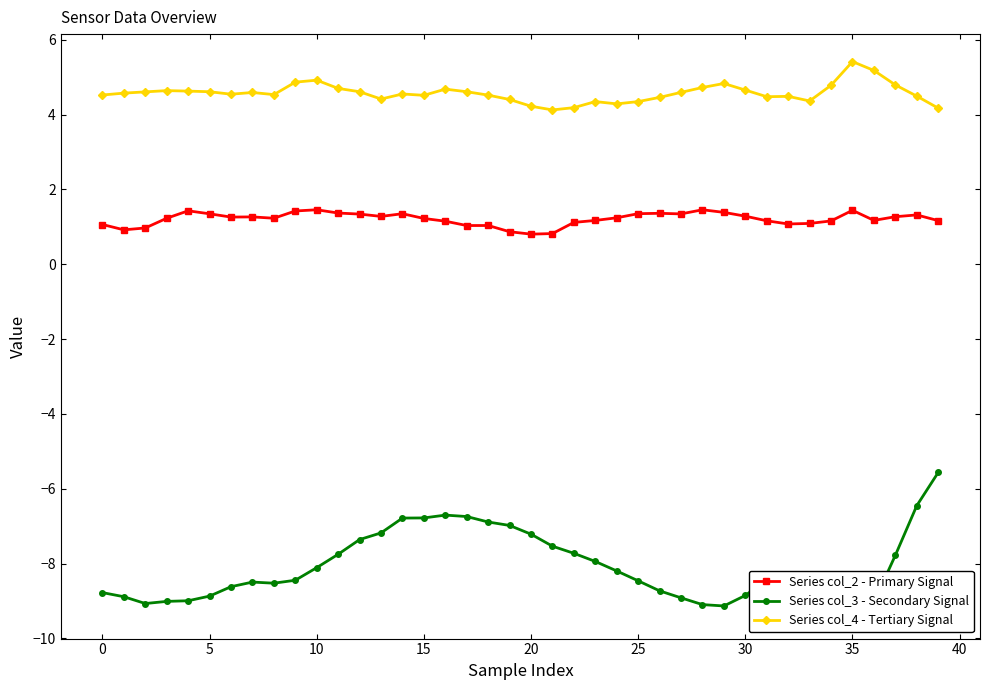

In Series col_2 - Primary Signal, how many points are higher than both neighbors (excluding endpoints)?

9